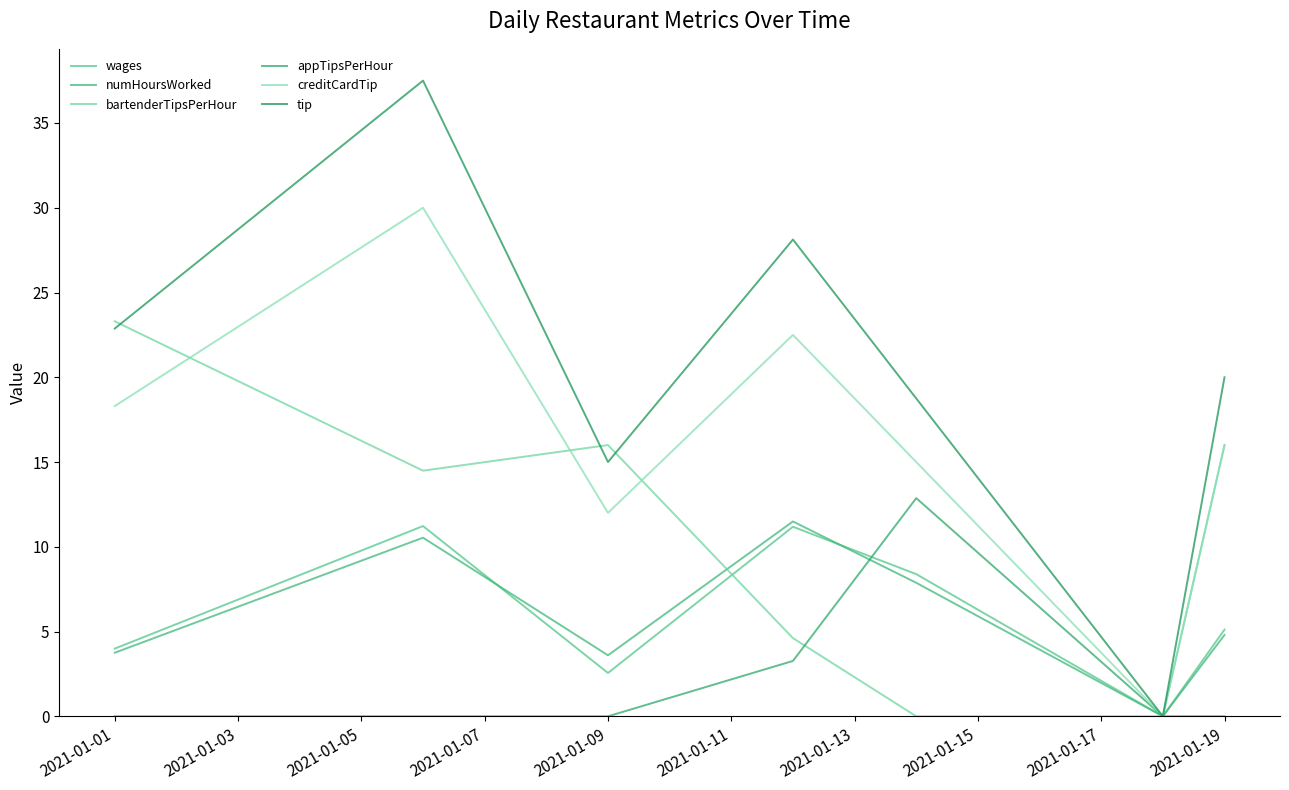

Does the chart display data point markers on the line(s)?

No